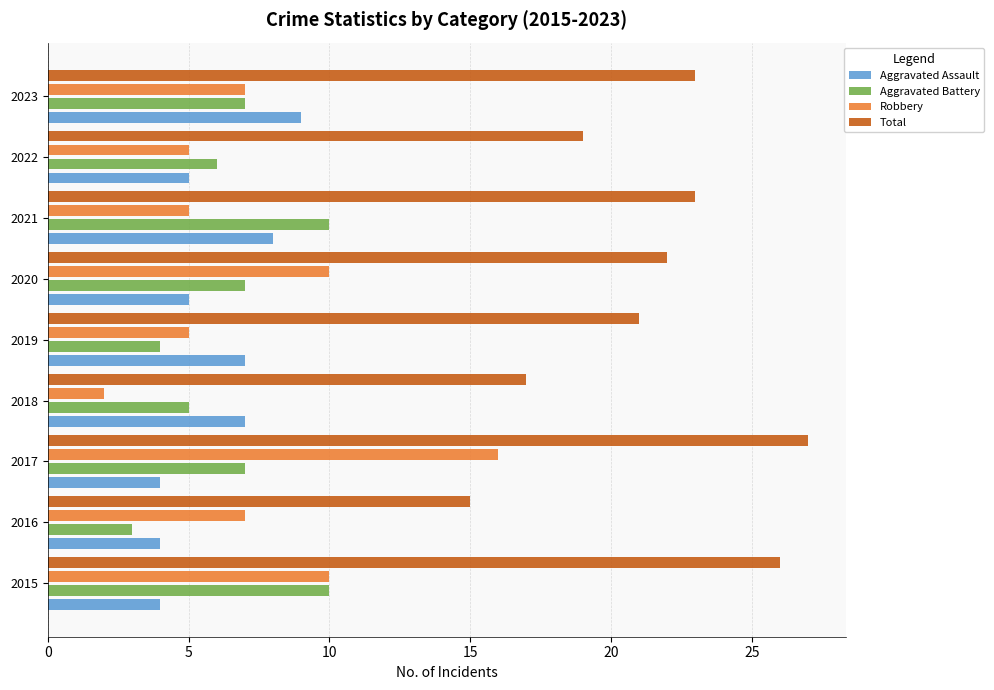

How many series are shown in this chart?

4